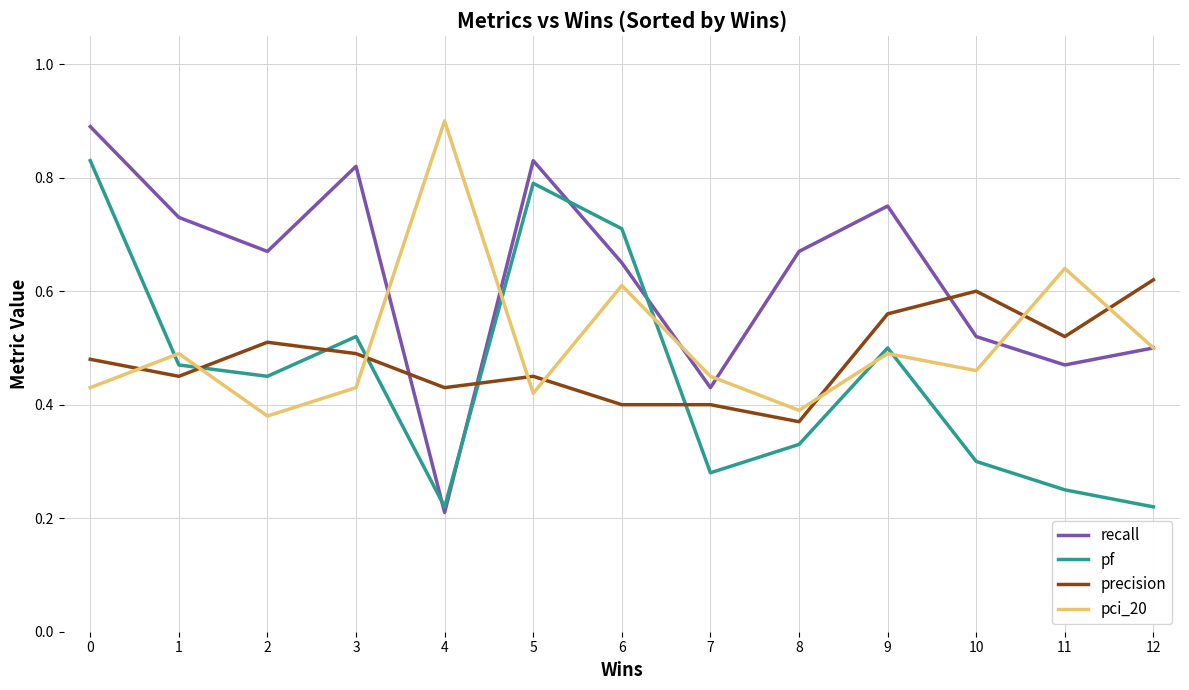

Between 4 and 10, which series saw the biggest shift?

pci_20